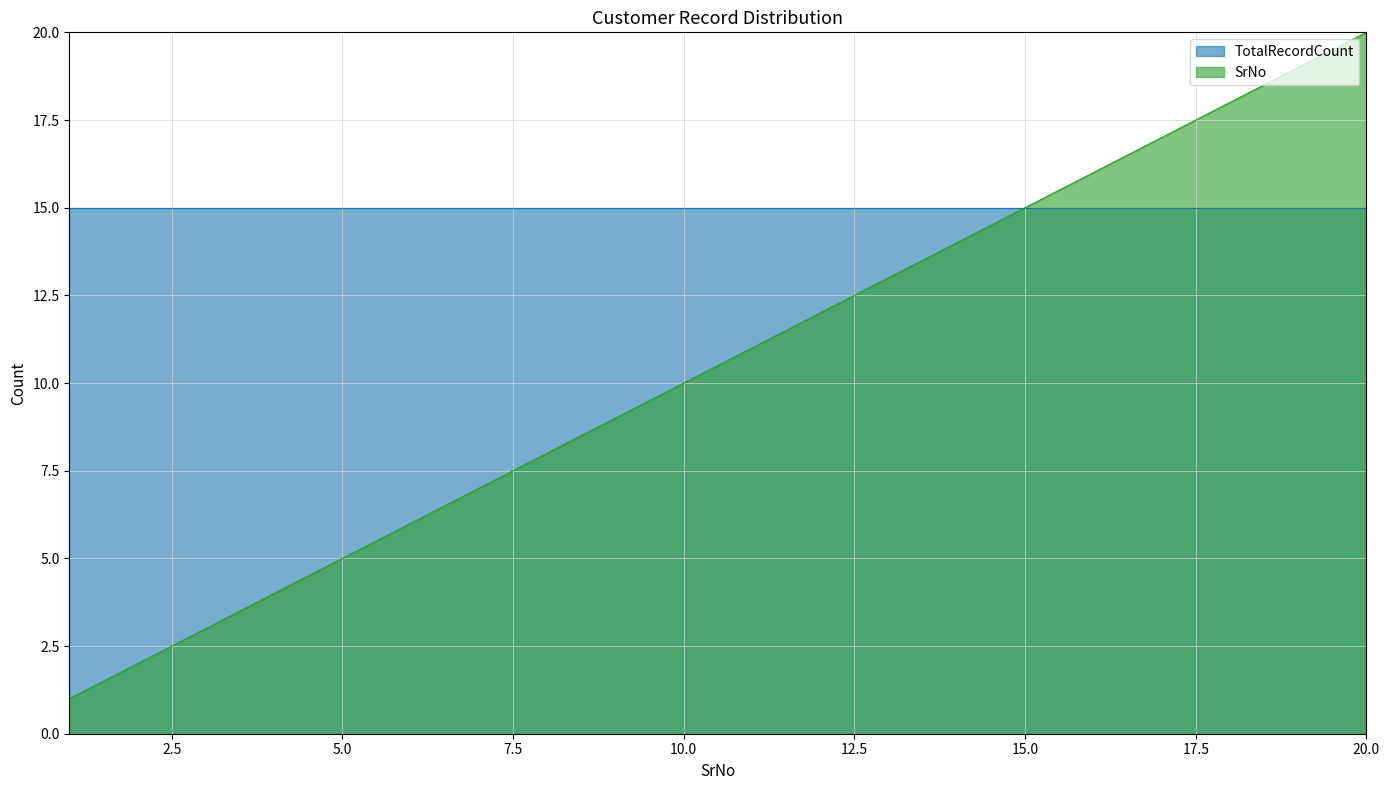

At which category does the chart reach its peak across all series?

20.0